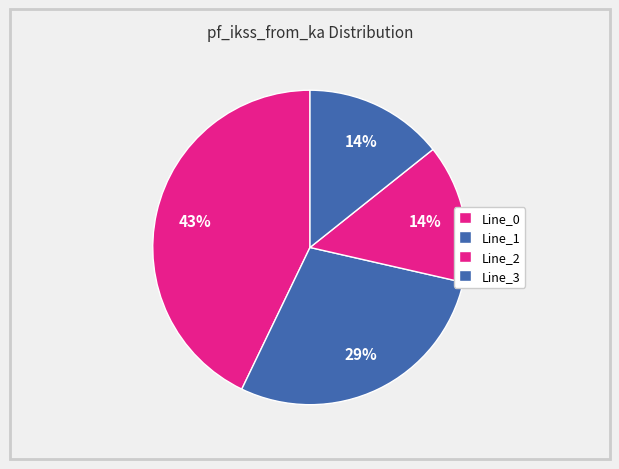

What is the total percentage of Line_2 and Line_0?

57.1%